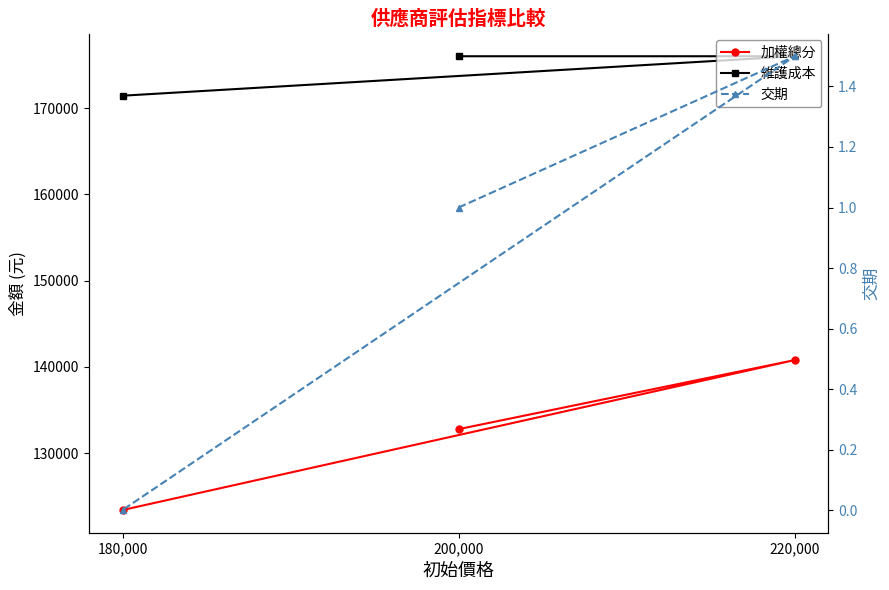

Which series has the largest range (max minus min)?

加權總分